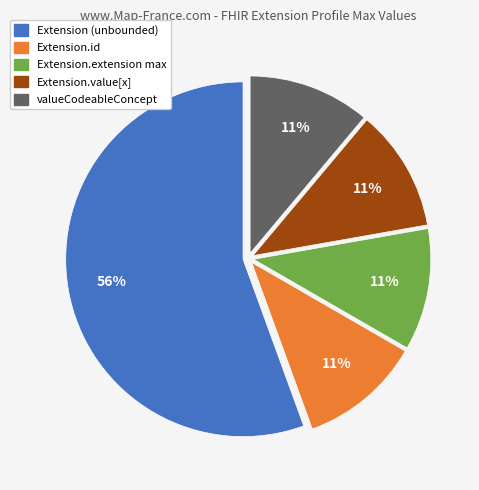

To the nearest percent, what is the average slice percentage?

20%